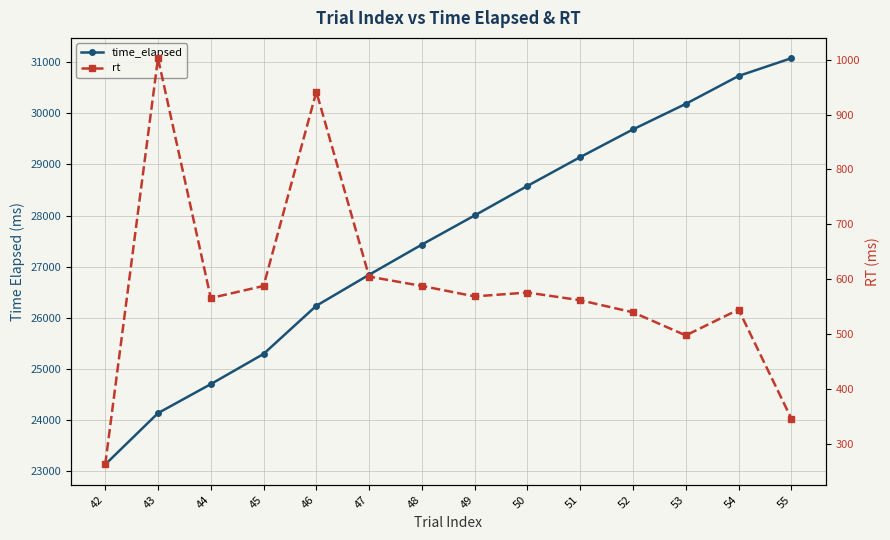

What is the sum of all rt values?

8190.7